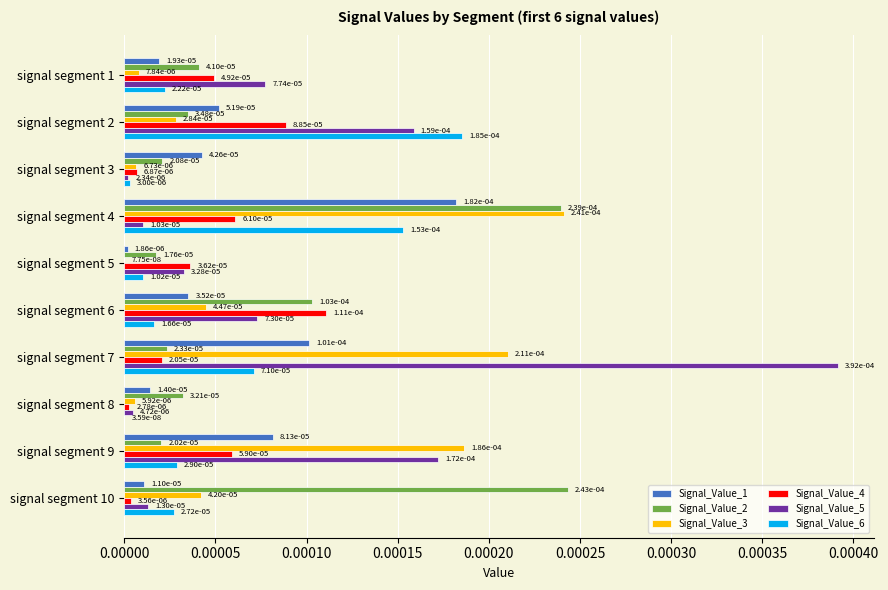

What are all the series names shown in the legend?

Signal_Value_1, Signal_Value_2, Signal_Value_3, Signal_Value_4, Signal_Value_5, Signal_Value_6